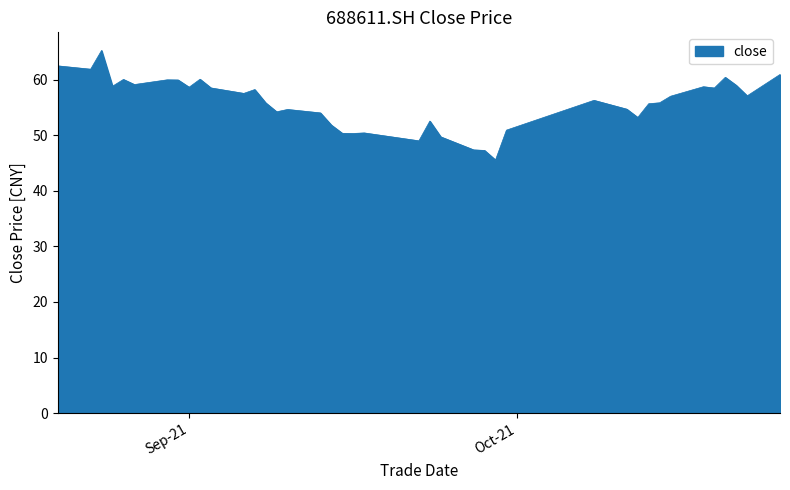

What is the difference between the maximum and minimum values?

19.7